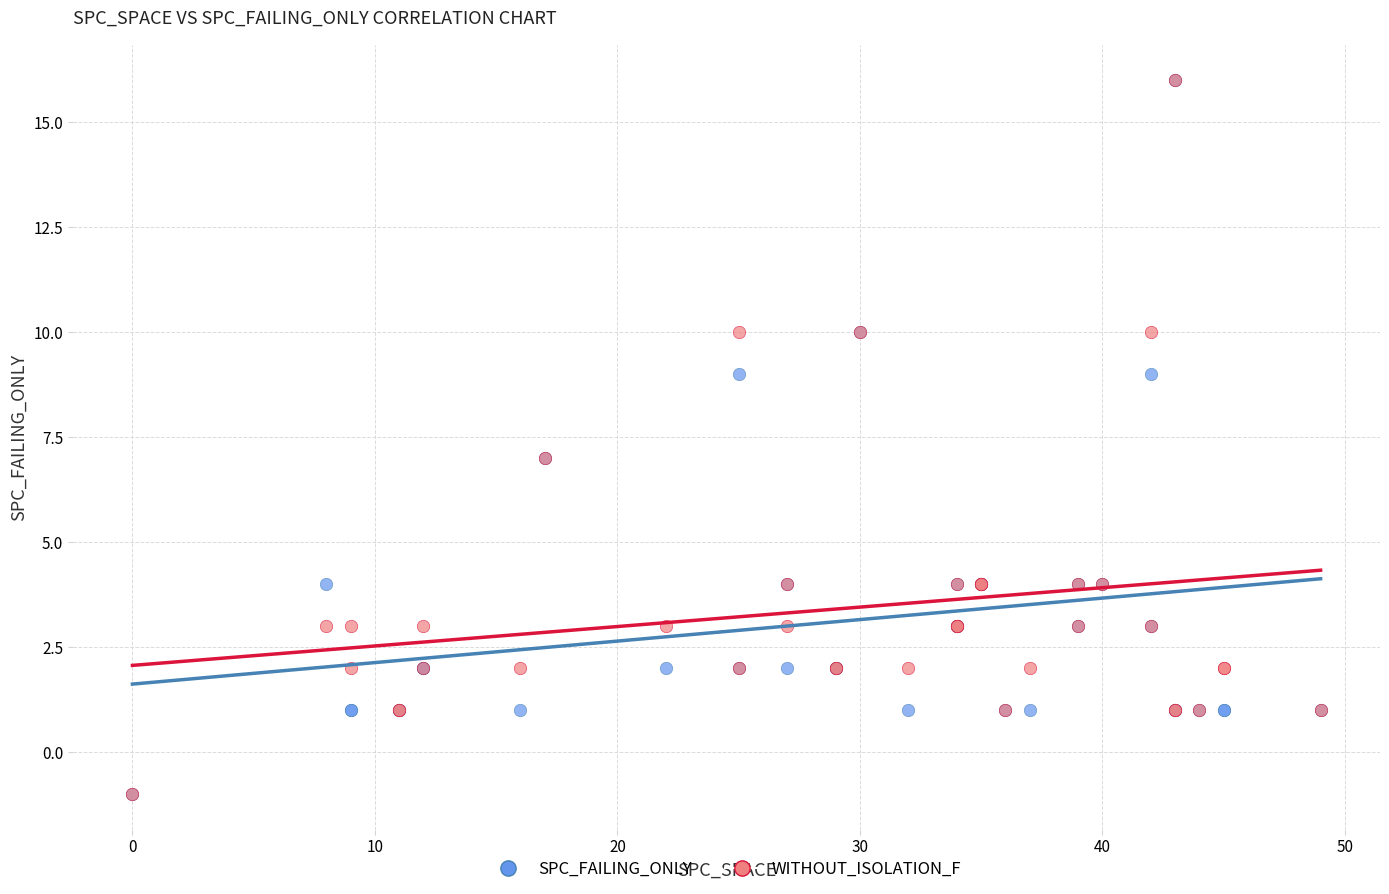

What are all the series names shown in the legend?

SPC_FAILING_ONLY, WITHOUT_ISOLATION_F